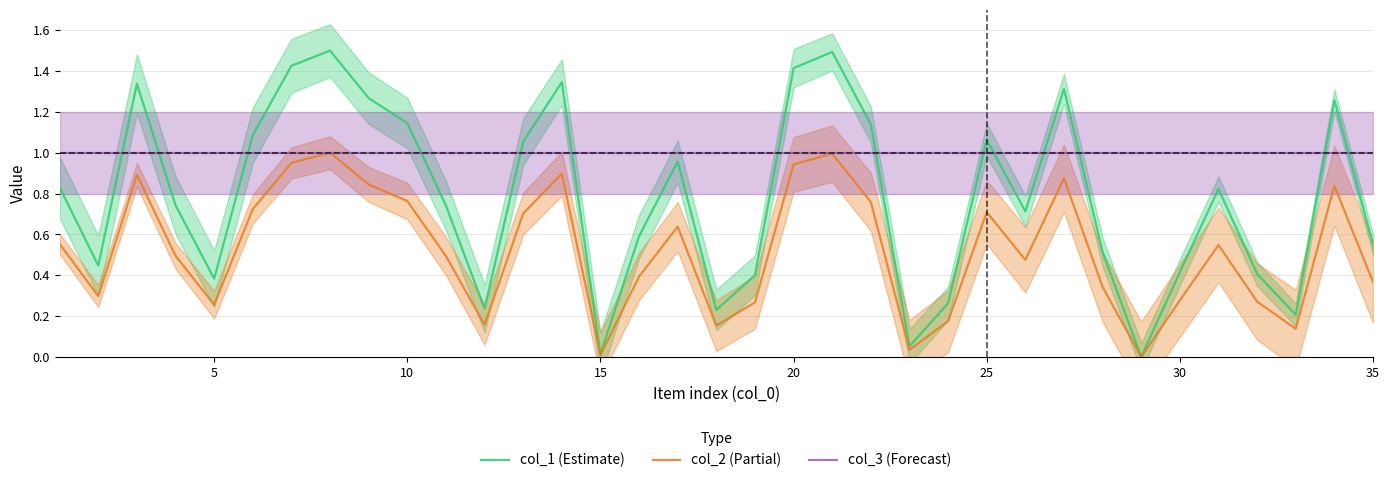

What are all the series names shown in the legend?

col_1 (Estimate), col_2 (Partial), col_3 (Forecast)